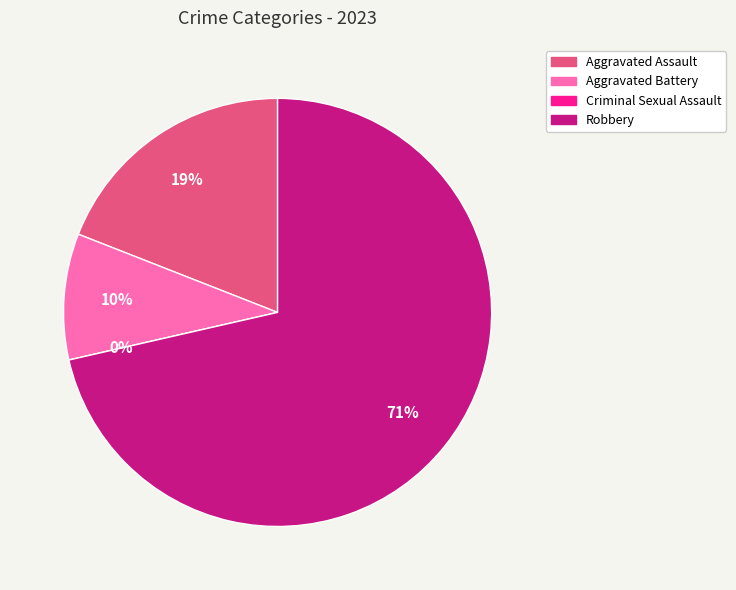

To the nearest percent, what percentage of the pie is Aggravated Assault?

19%